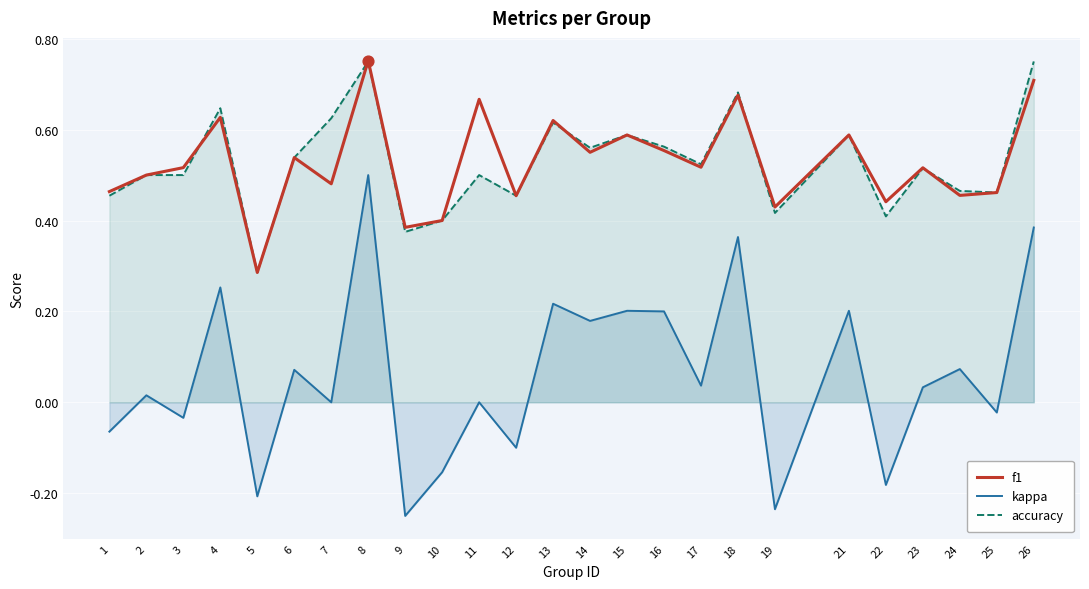

What are all the series names shown in the legend?

f1, kappa, accuracy